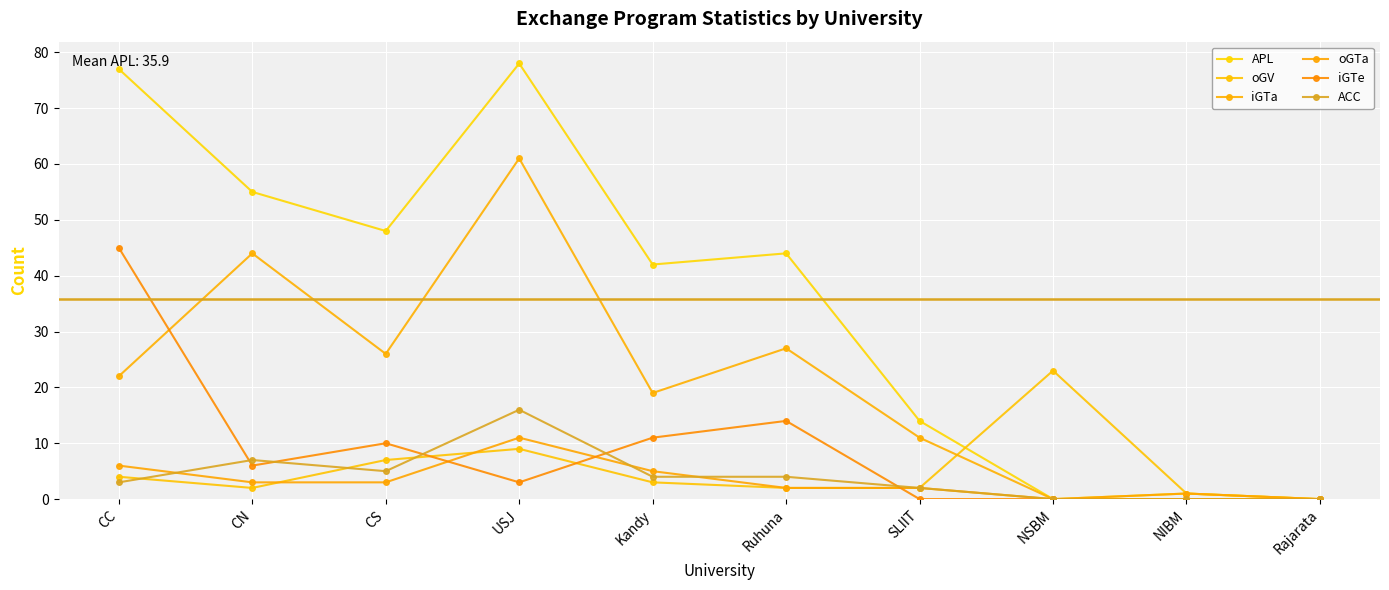

What is the spread (max minus min) of values at CC?

74